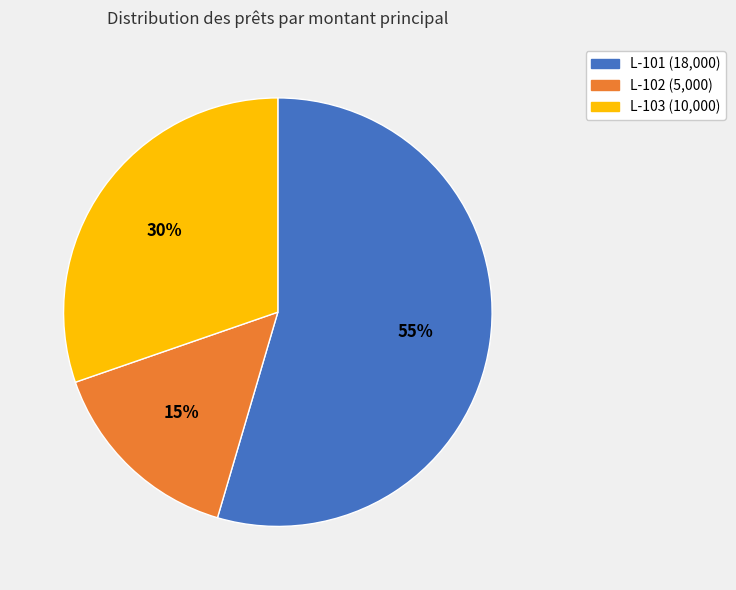

Between L-101 and L-103, which is larger?

L-101